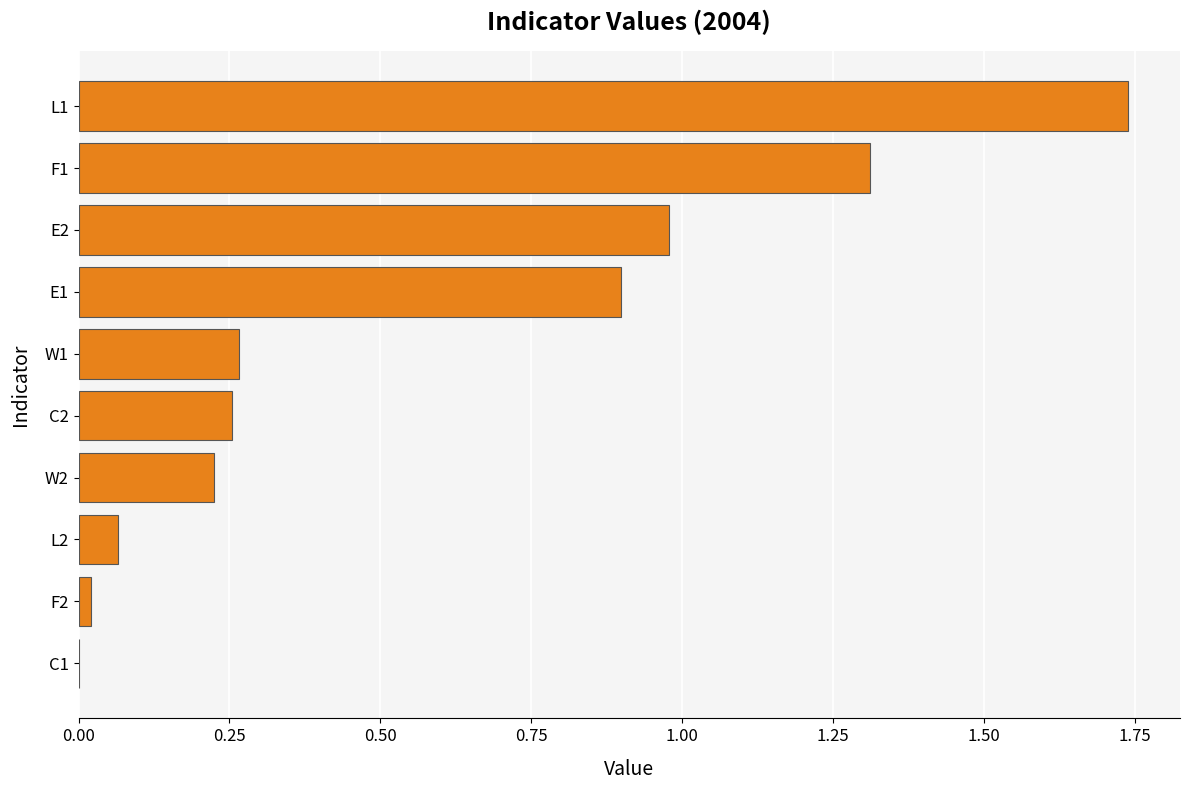

What is the sum of the values at L2 and F1?

1.4